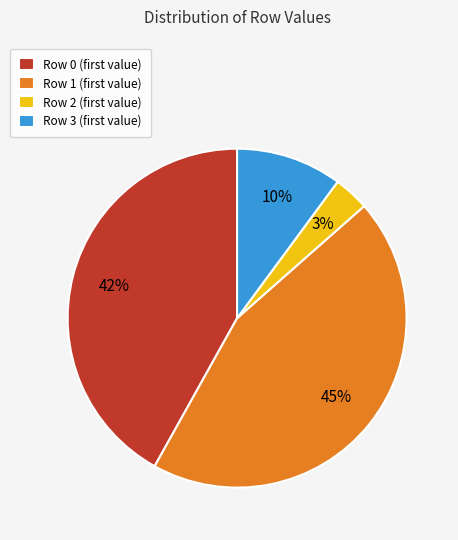

To the nearest percent, what is the average slice percentage?

25%